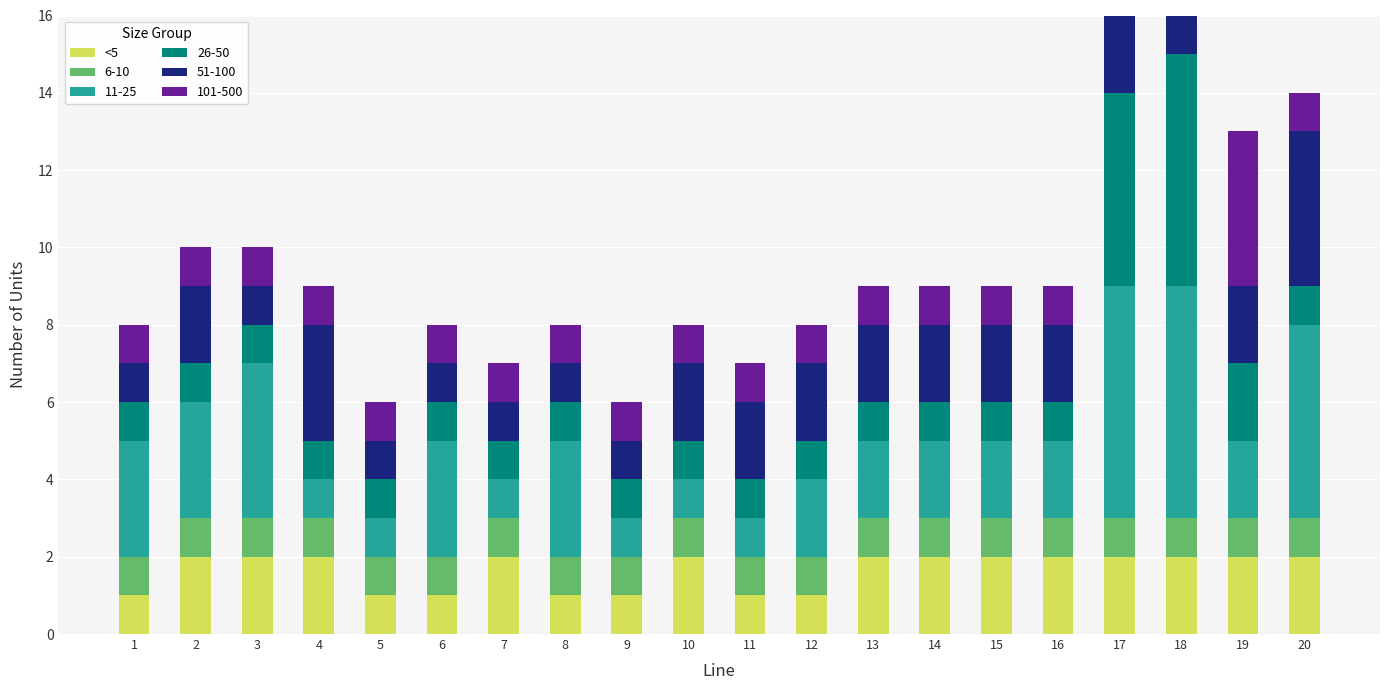

Rank the categories by value from lowest to highest.

1, 5, 6, 8, 9, 11, 12, 2, 3, 4, 7, 10, 13, 14, 15, 16, 17, 18, 19, 20